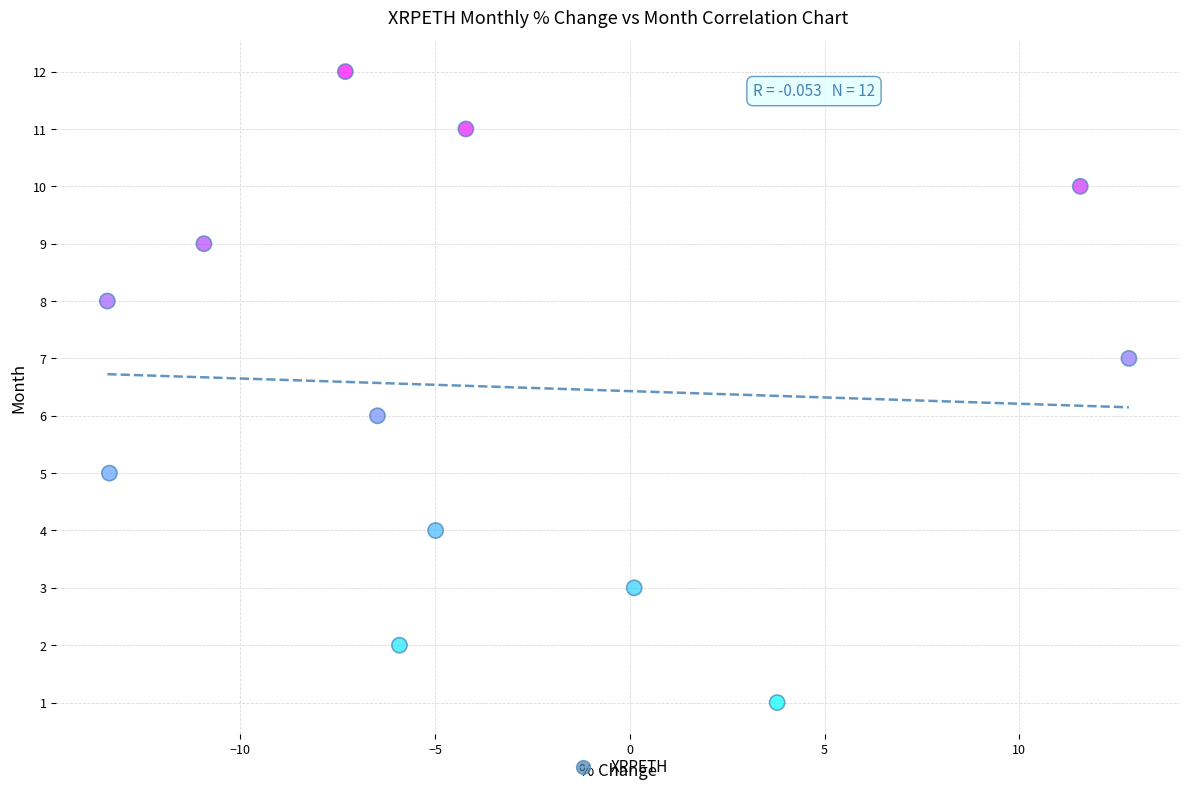

What is the range of Y values (max minus min)?

11